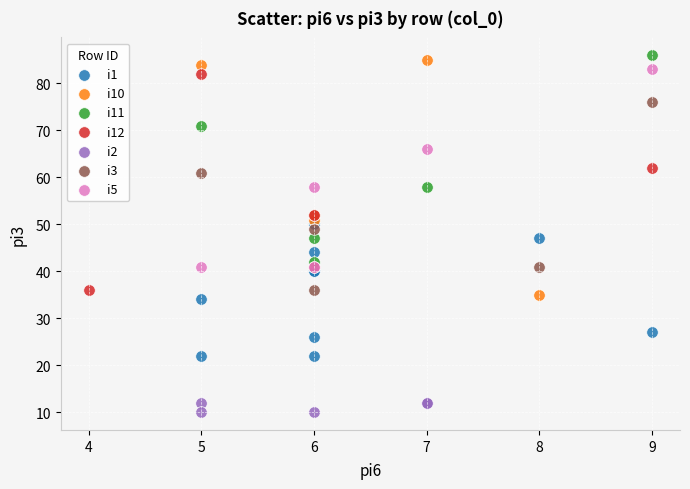

Which series contains the lowest Y value?

i2